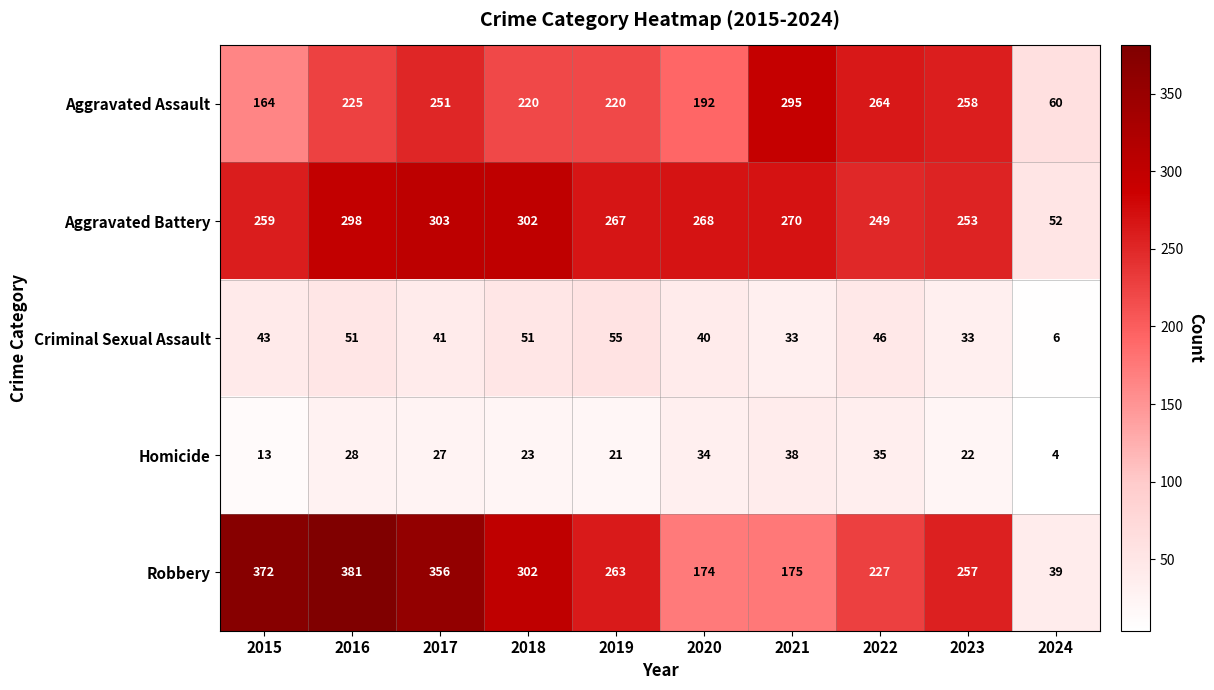

What is the total value across all series at 2018?

898